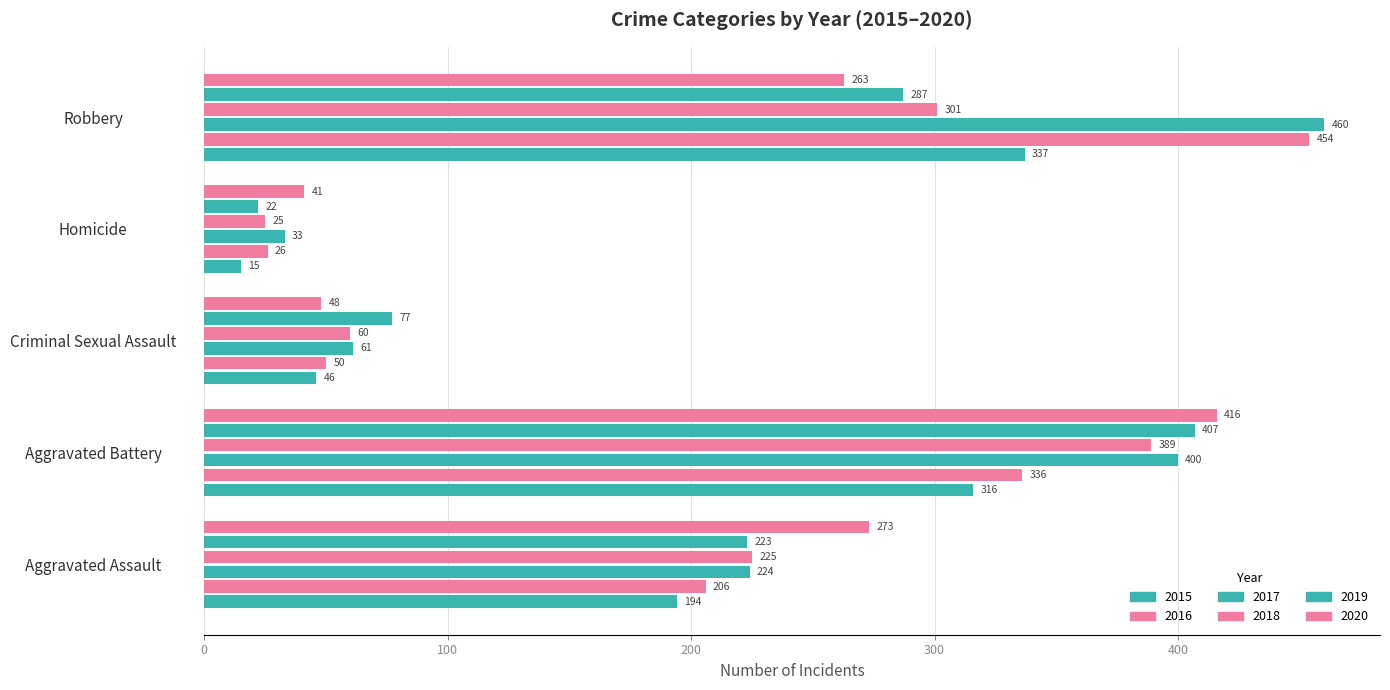

What is the average value of the 2020 series?

208